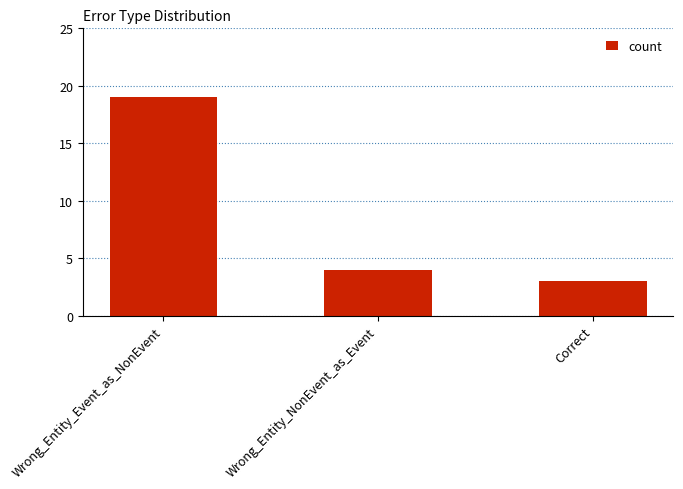

True or false: the data shows 1 at Correct.

False